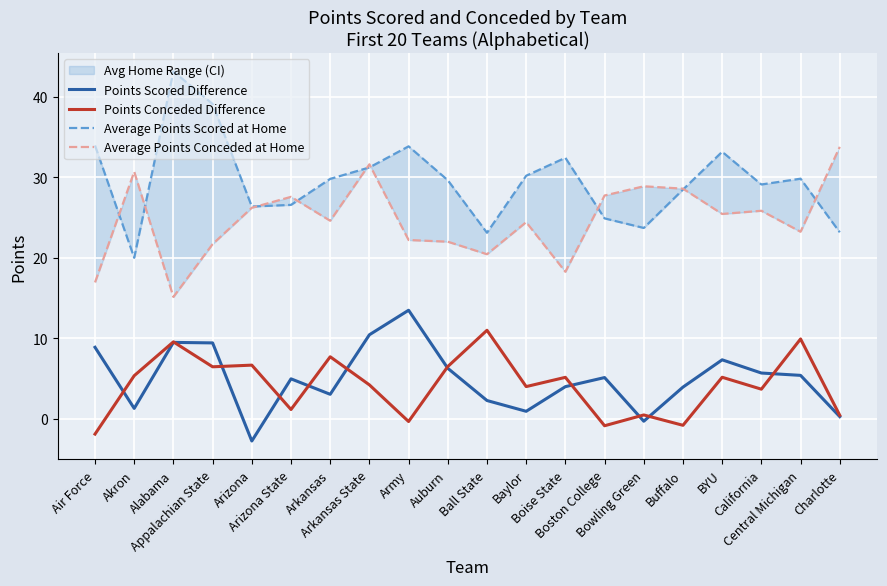

What is the spread (max minus min) of values at Arizona?

29.1